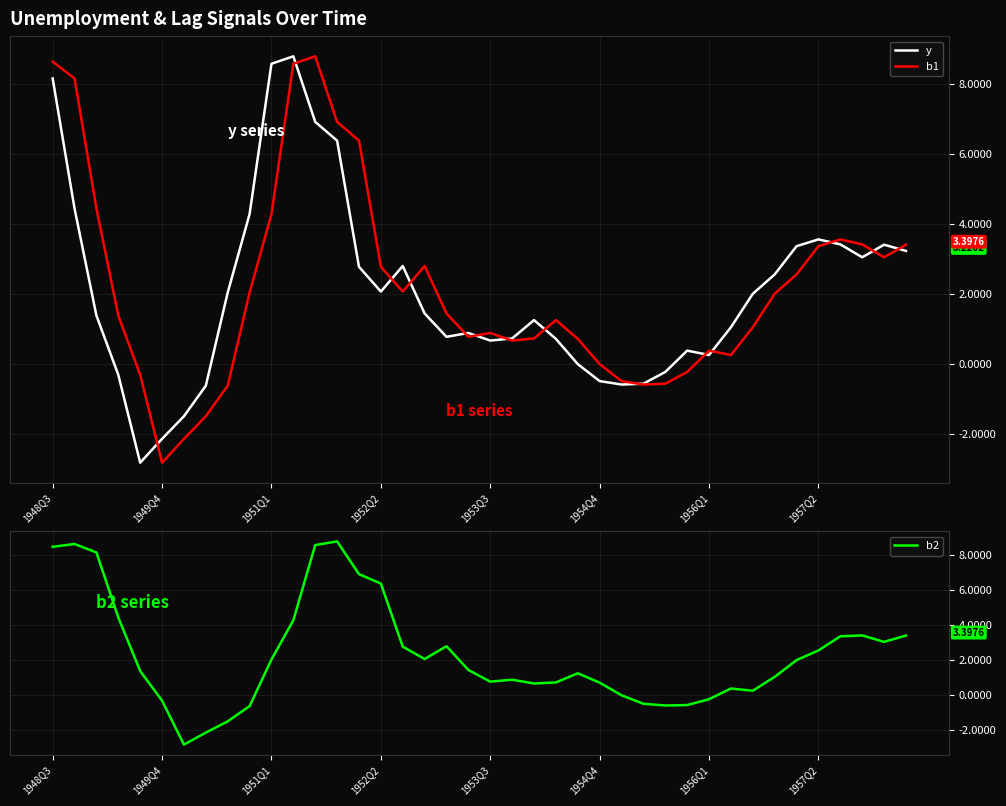

What is the value of the y point at the 11th from the left?

8.6